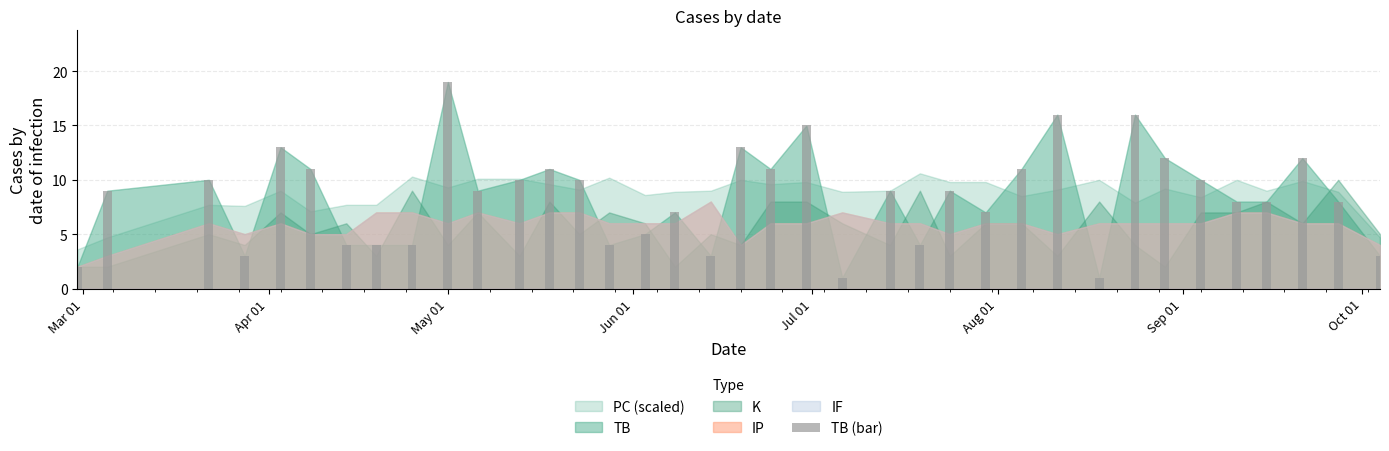

What is the average value?

8